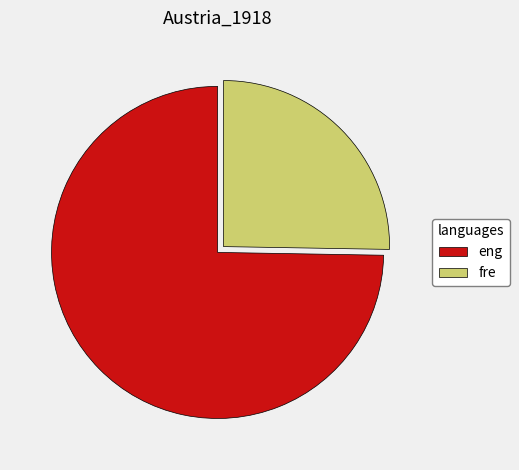

Which category accounts for the majority?

eng